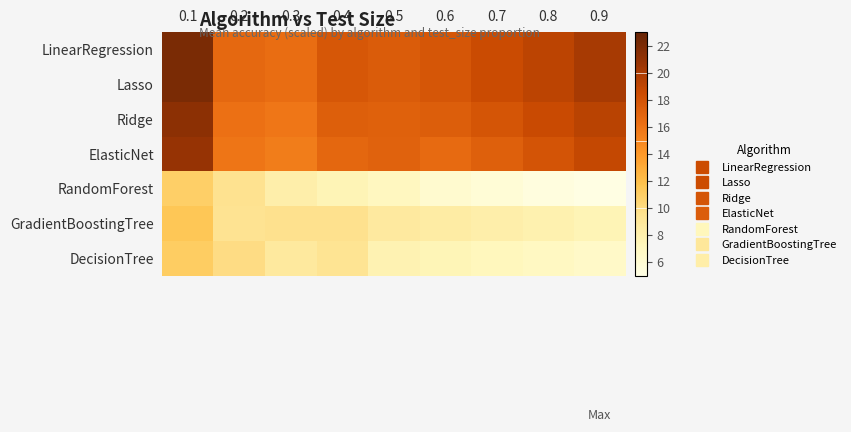

List the series in order of their peak value, lowest first.

RandomForest, DecisionTree, GradientBoostingTree, ElasticNet, Ridge, LinearRegression, Lasso